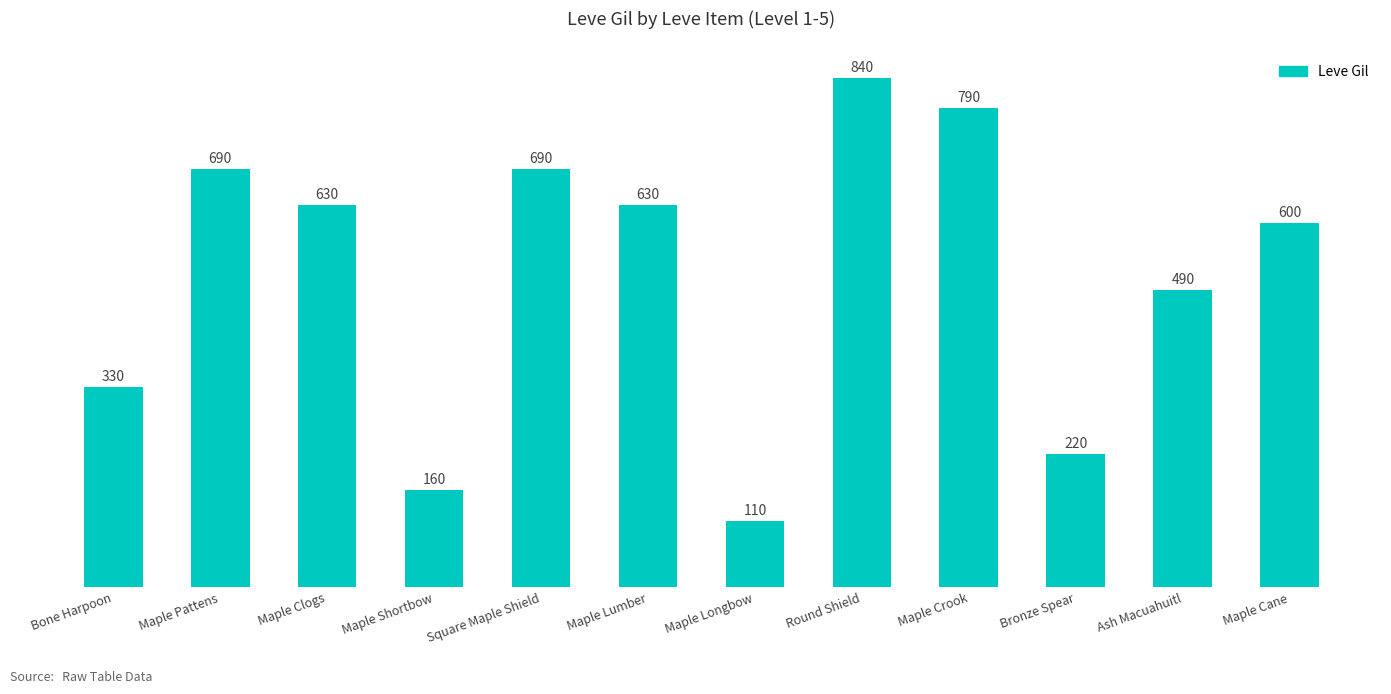

At which label does the data first exceed 630?

Maple Pattens